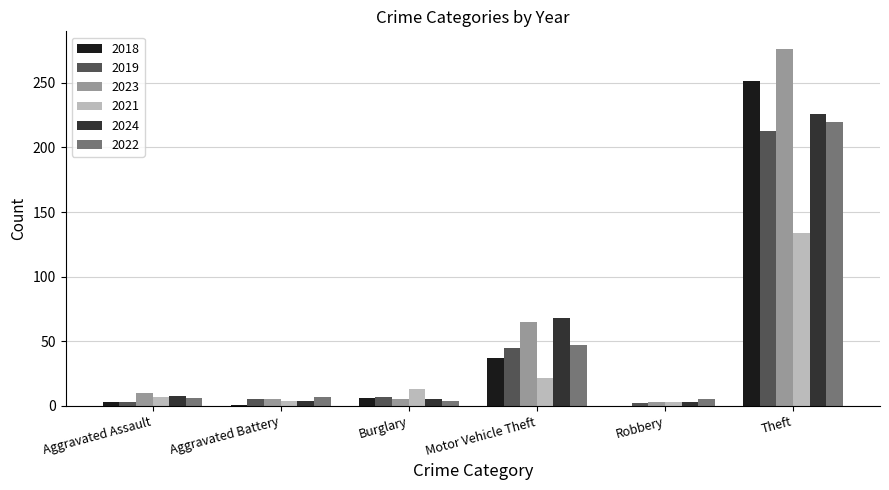

At which label is 2023 closest to 139?

Motor Vehicle Theft